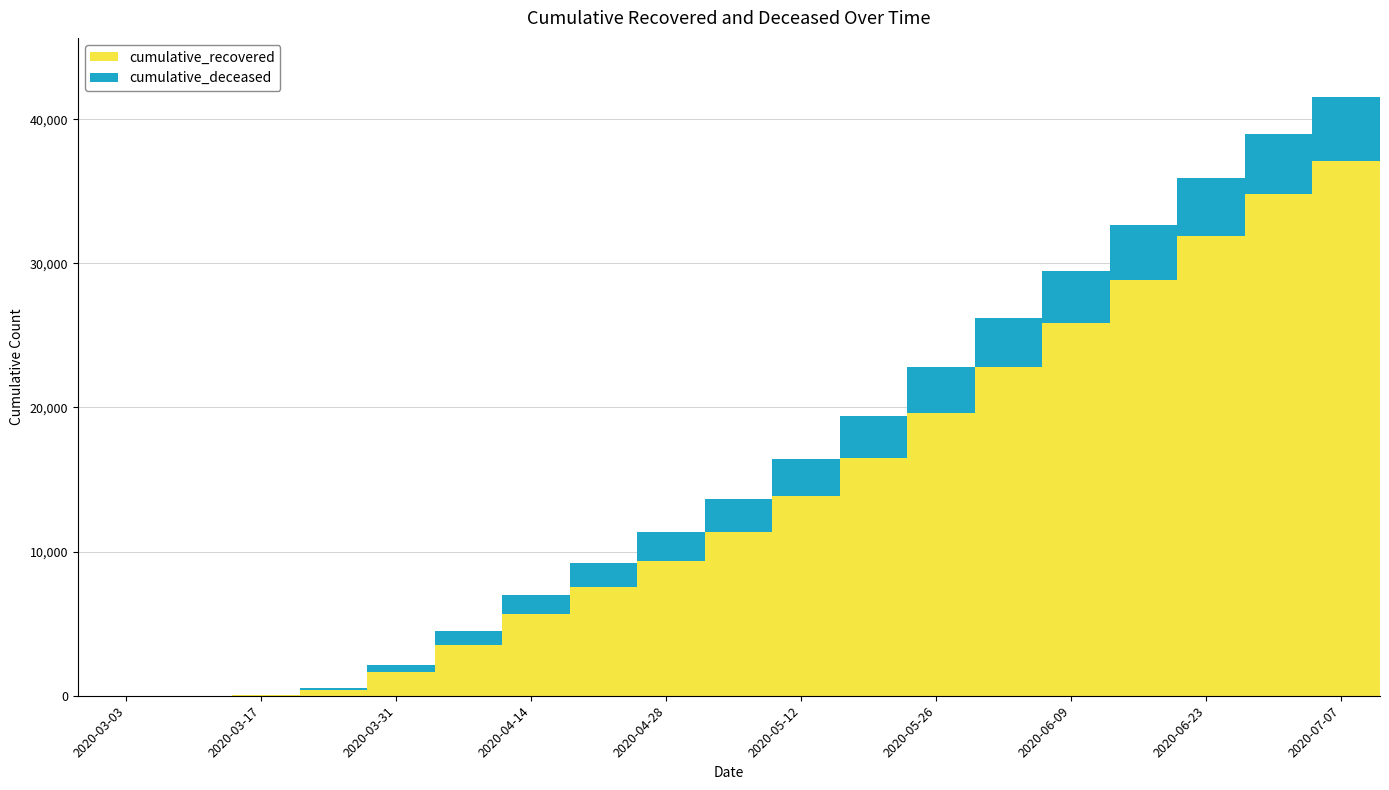

Which series has the largest range (max minus min)?

cumulative_recovered